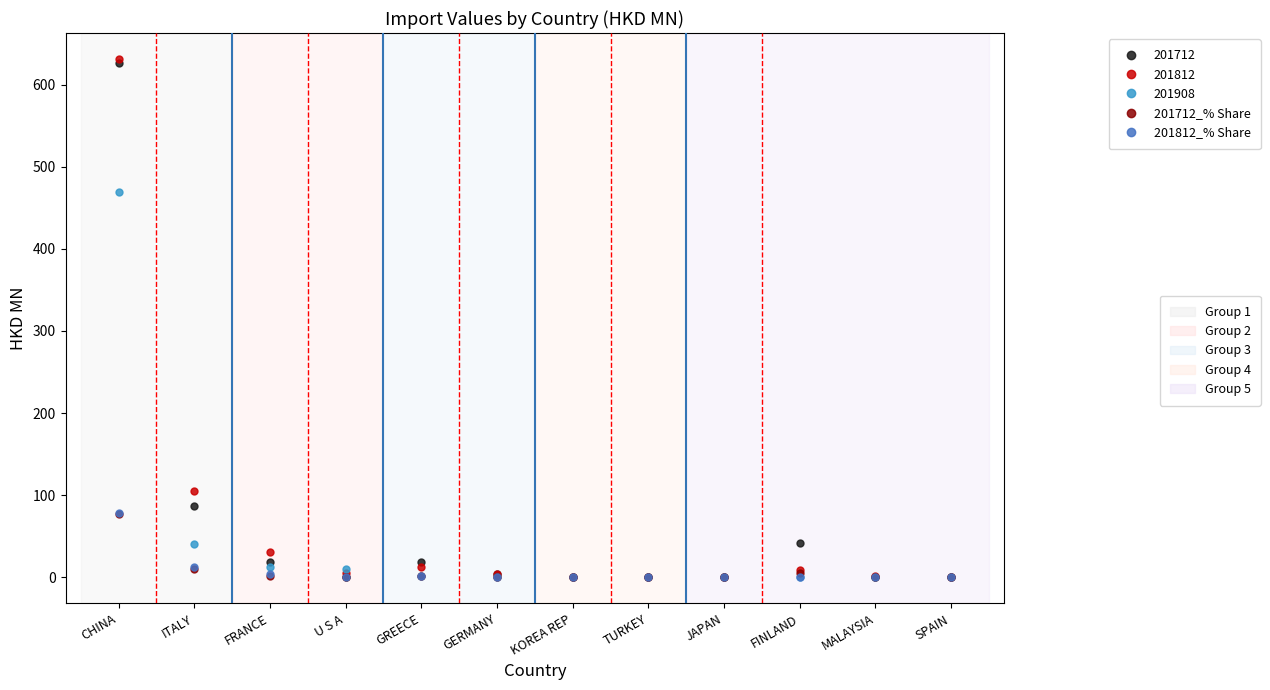

At which category is the sum across all series the highest?

CHINA